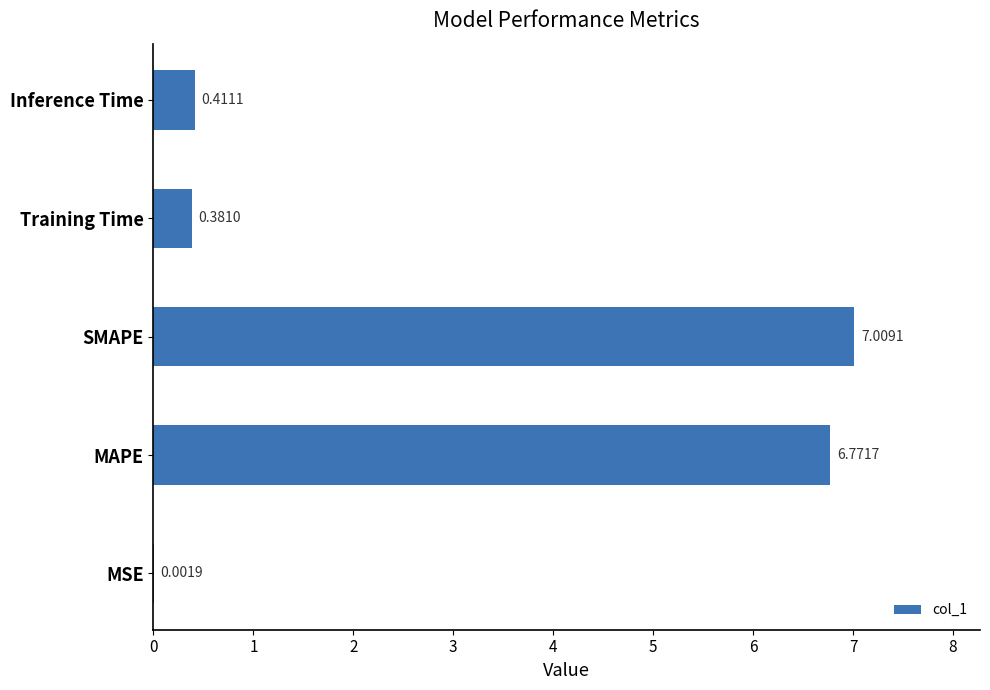

At which label is the value closest to 3?

Inference Time